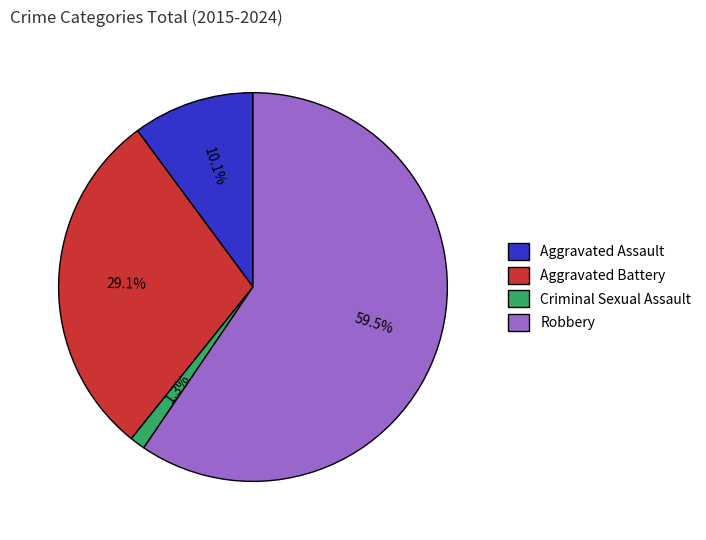

How many slices are in this pie chart?

4